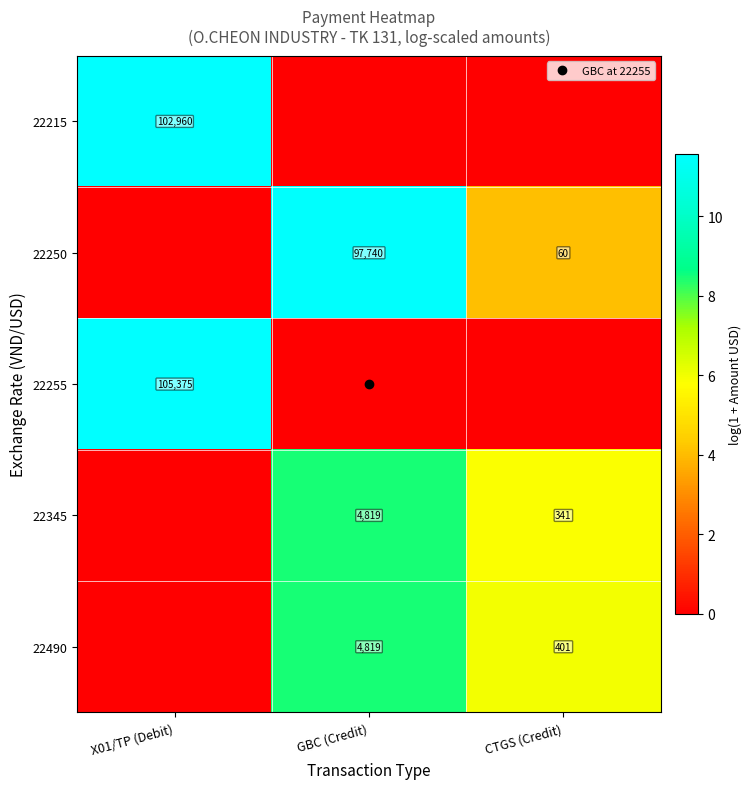

At how many categories does at least one series exceed 9?

2